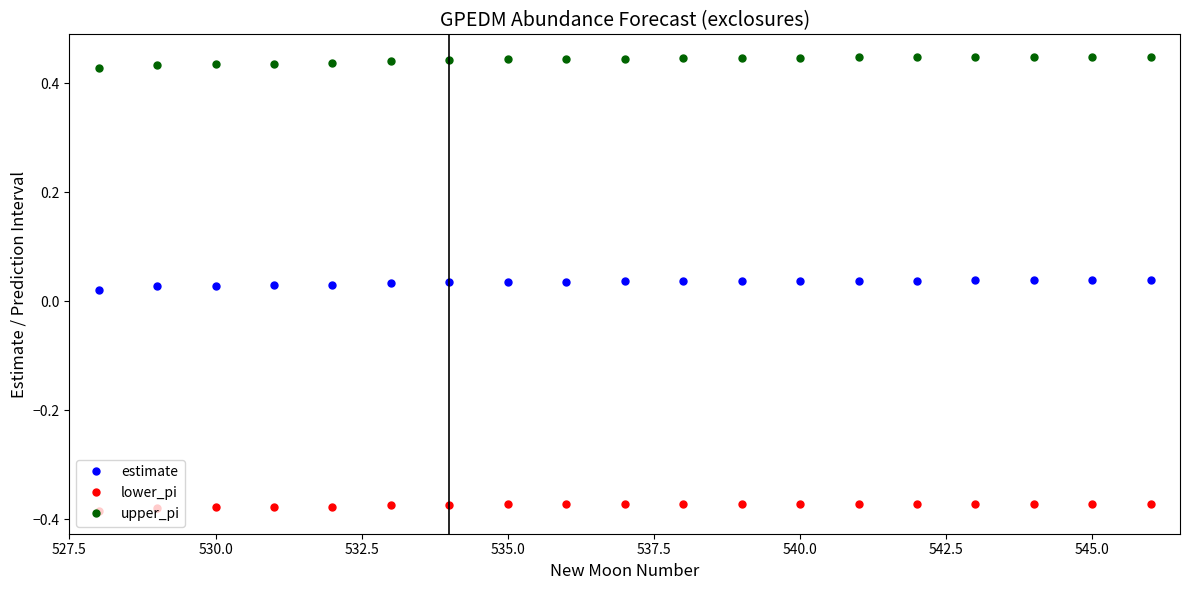

At how many categories does at least one series exceed 0?

19